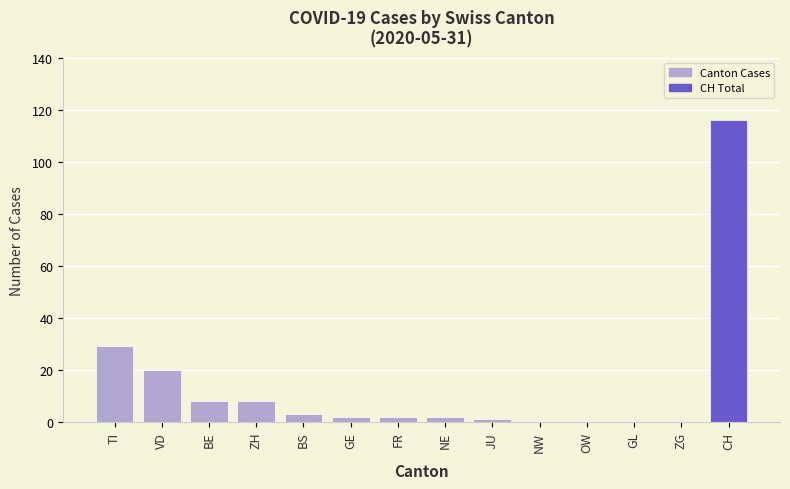

How many data points does each series have?

14